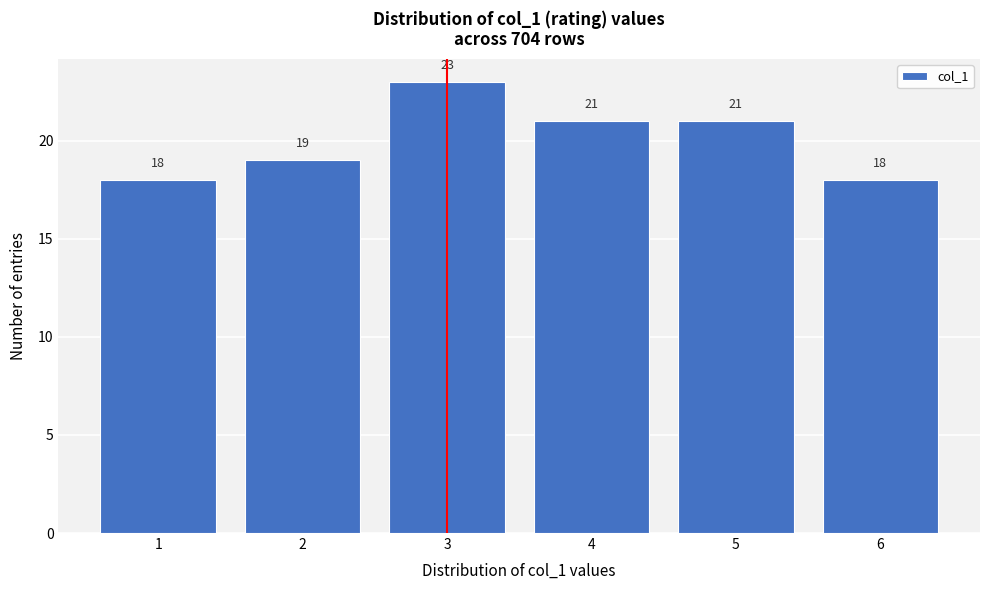

Reading right to left, extract all data points from this chart.

18	21	21	23	19	18